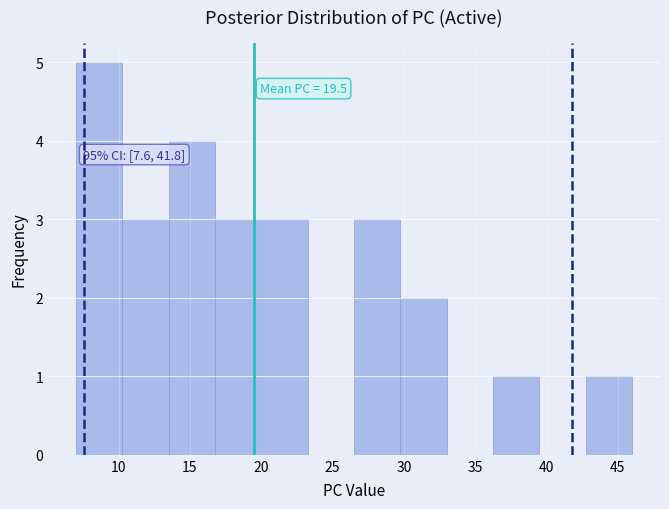

Which range on the x-axis has the tallest bar?

7.00 to 10.25